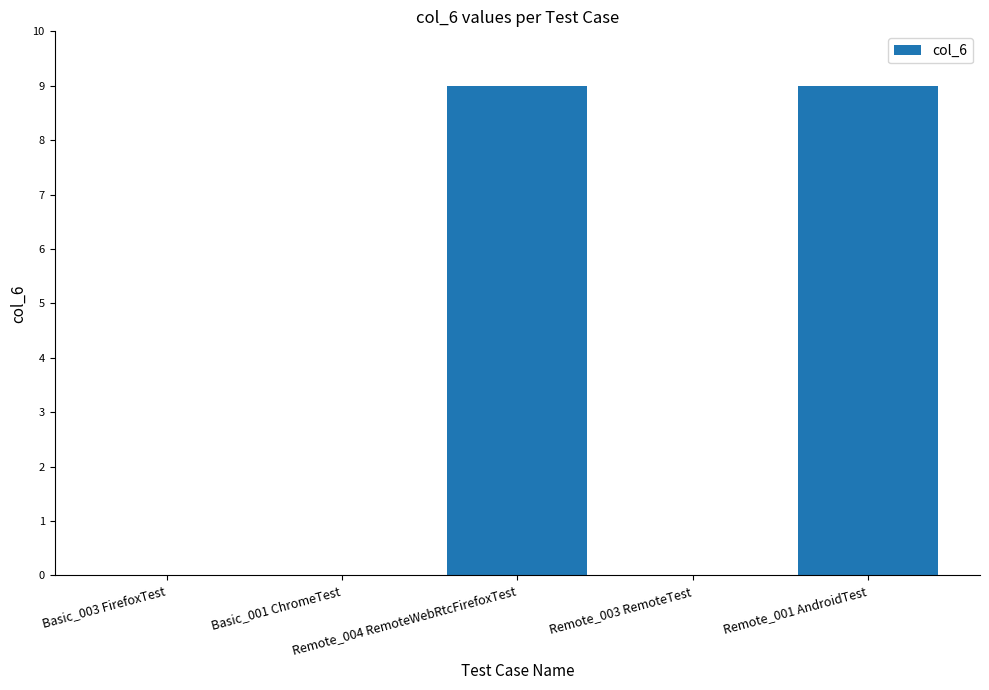

Count the number of data series in this chart.

1